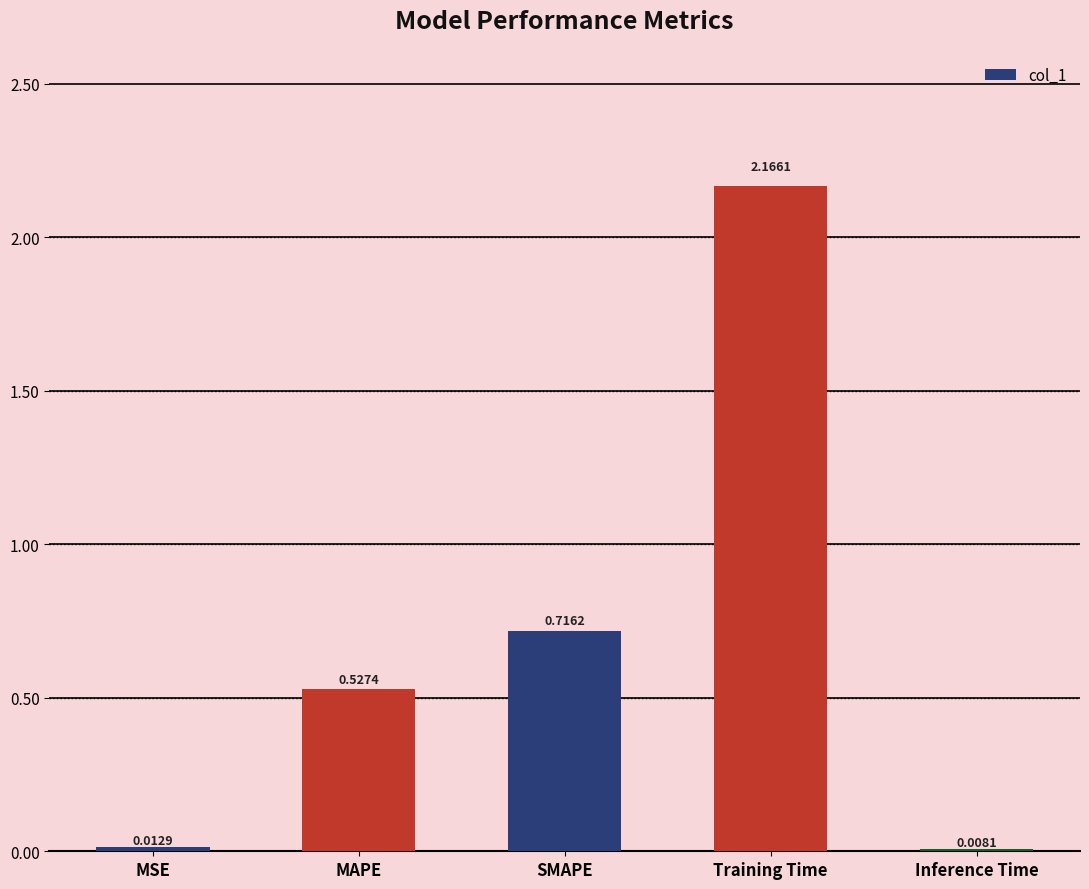

What is the sum of all values?

3.4